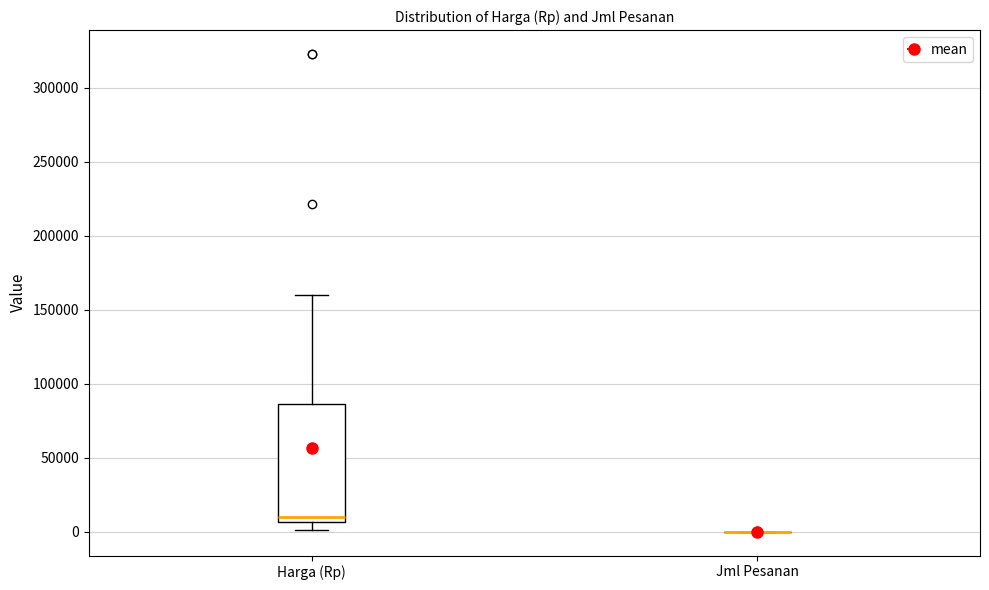

Reading left to right, transcribe this box plot: for each box, give where its median line is, the range the box spans, and where its two whiskers end, as read against the y-axis. The values are not printed on the chart, so give them approximately, as read against the axis.

Harga (Rp): median 10000, box 5000 to 85000, whiskers 0 to 160000
Jml Pesanan: box collapsed to a line at 0, whiskers 0 to 0